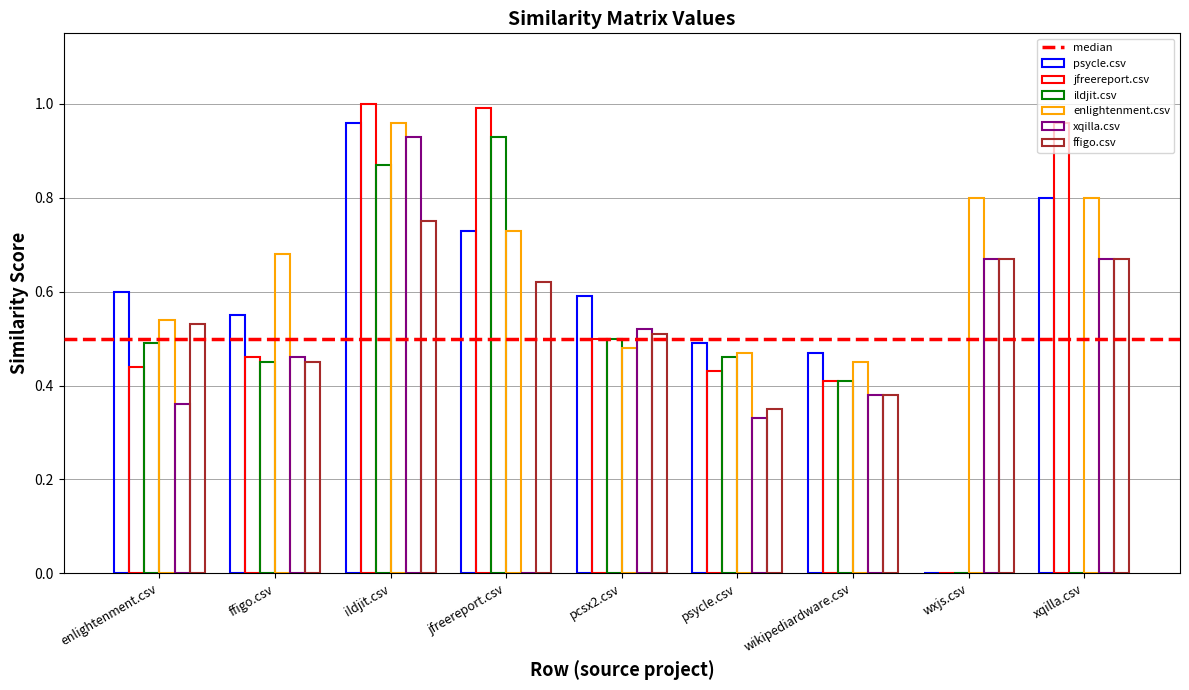

How many positive values does the psycle.csv series have?

8